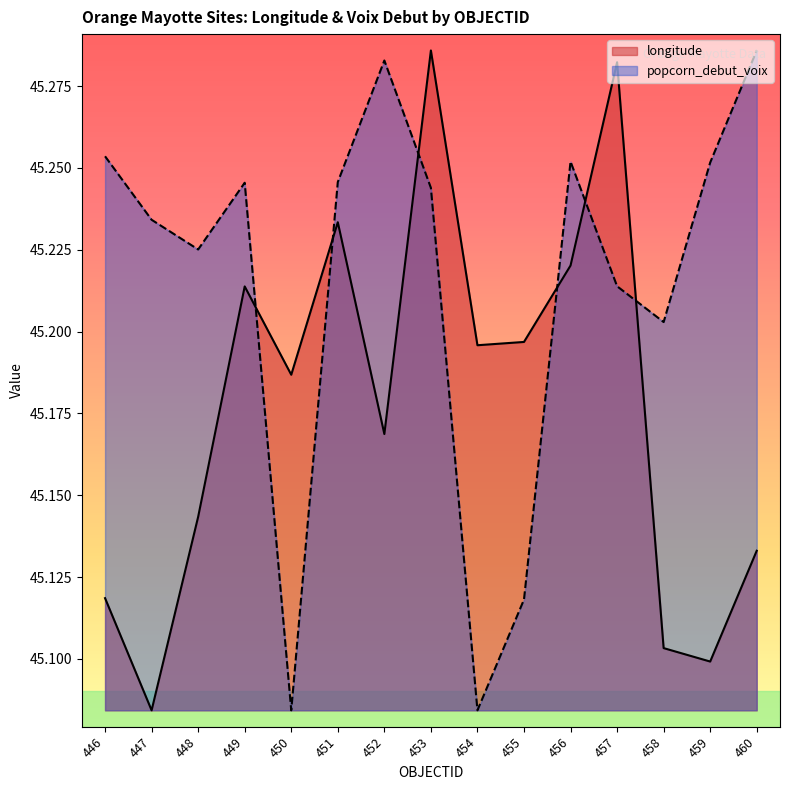

How many distinct data groups are displayed?

2